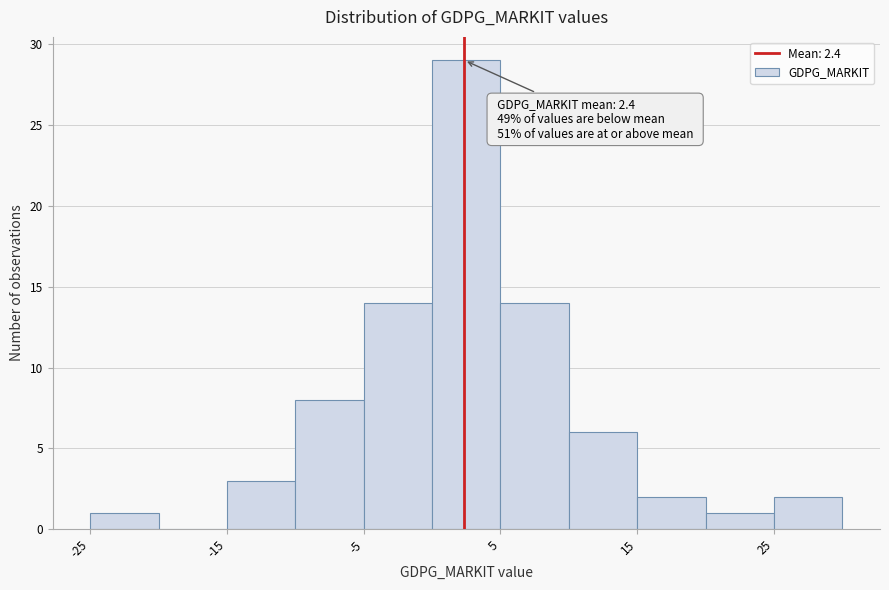

Which range on the x-axis has the tallest bar?

0 to 5